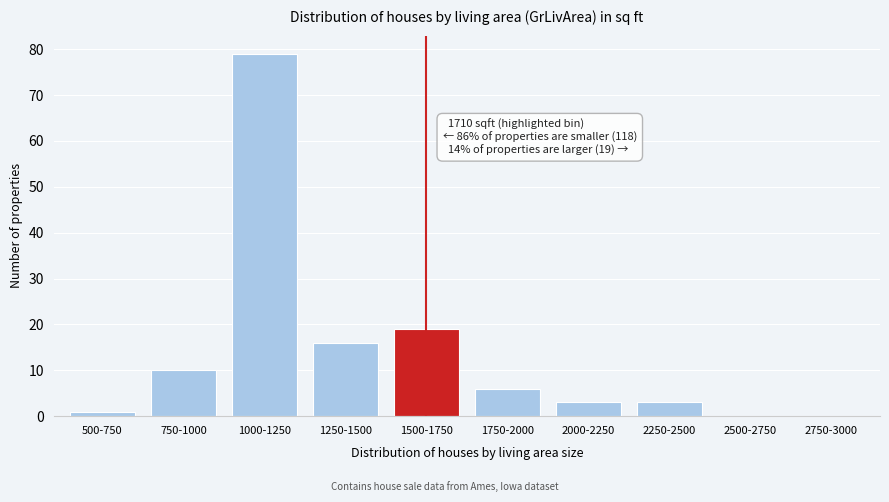

Reading left to right, transcribe all the data shown in this chart.

500-750=1	750-1000=10	1000-1250=79	1250-1500=16	1500-1750=19	1750-2000=6	2000-2250=3	2250-2500=3	2500-2750=0	2750-3000=0